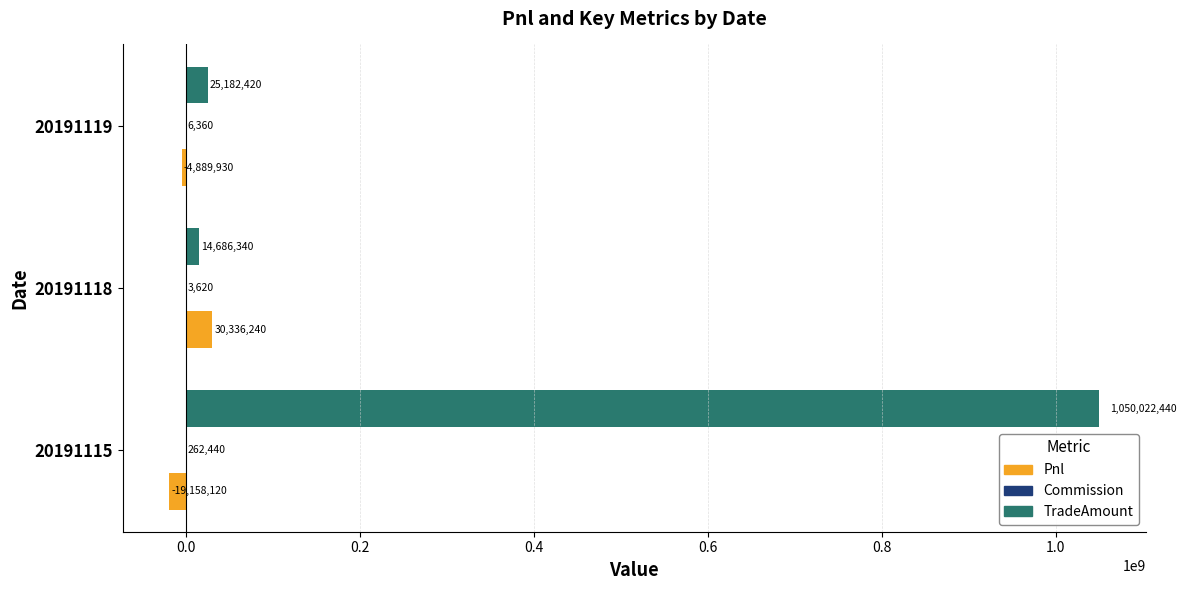

Count the number of categories in the chart.

3